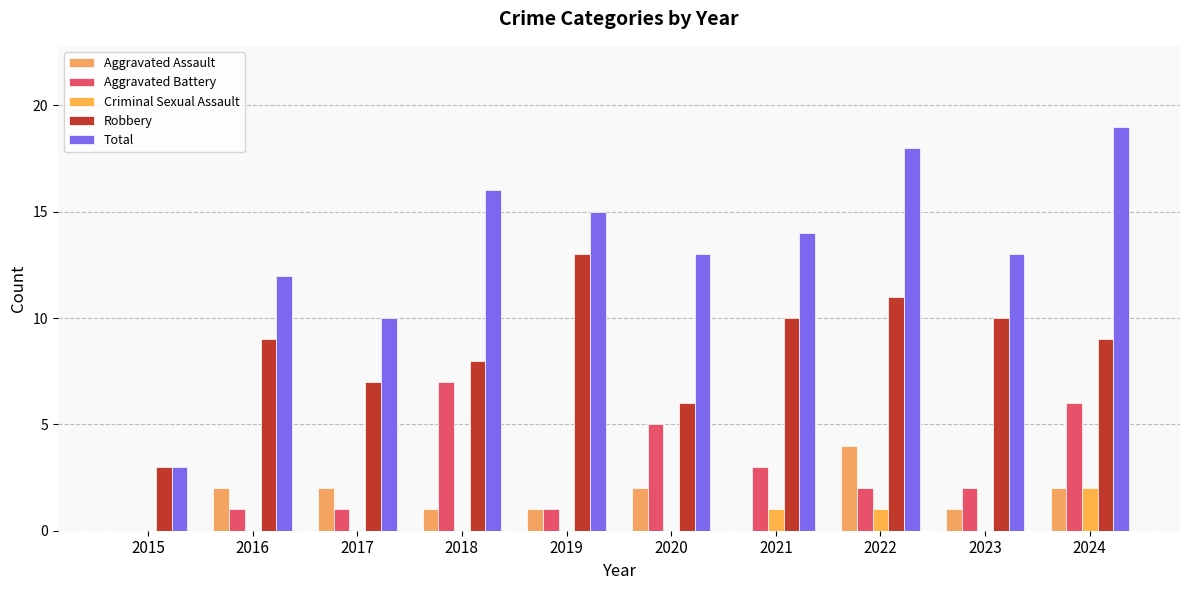

What is the difference between the maximum and second lowest values in the Criminal Sexual Assault series?

2